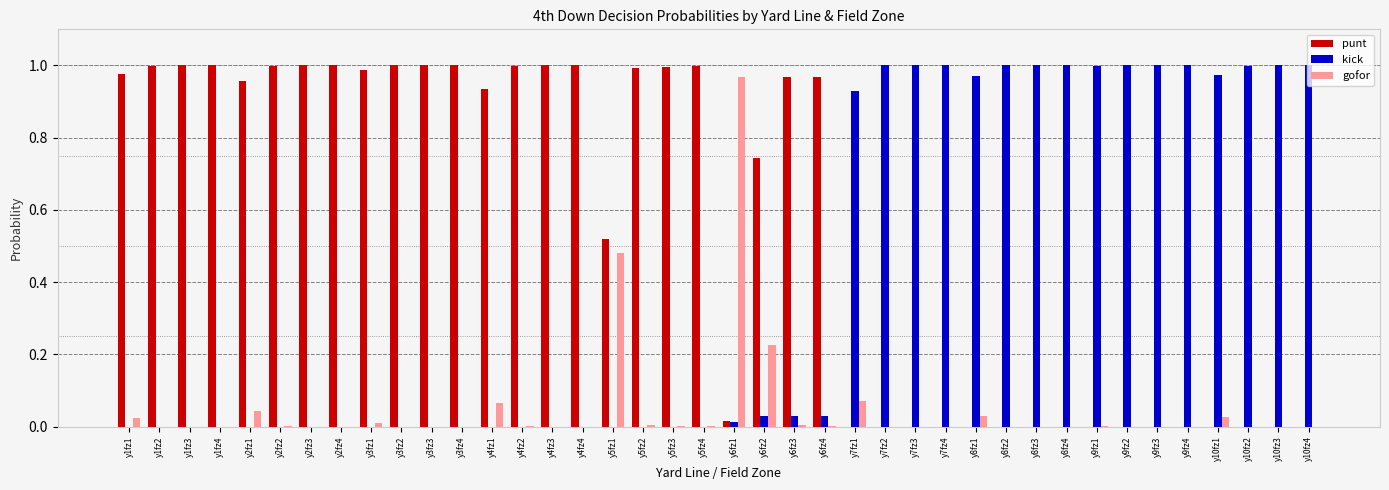

How many data points does each series have?

40